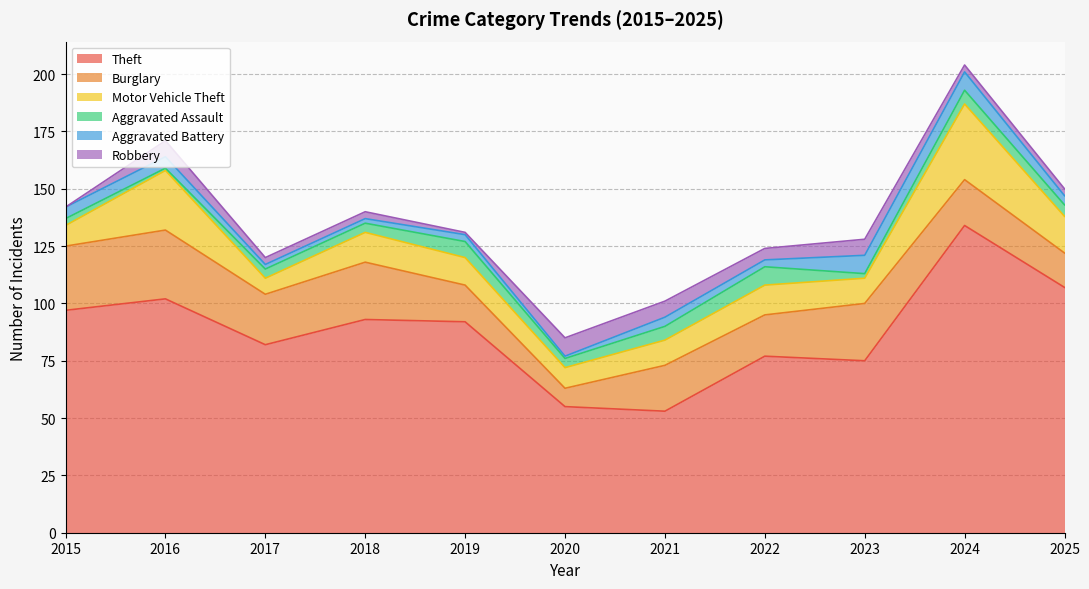

Which series ends up on top after the final intersection of Aggravated Assault and Robbery?

Aggravated Assault